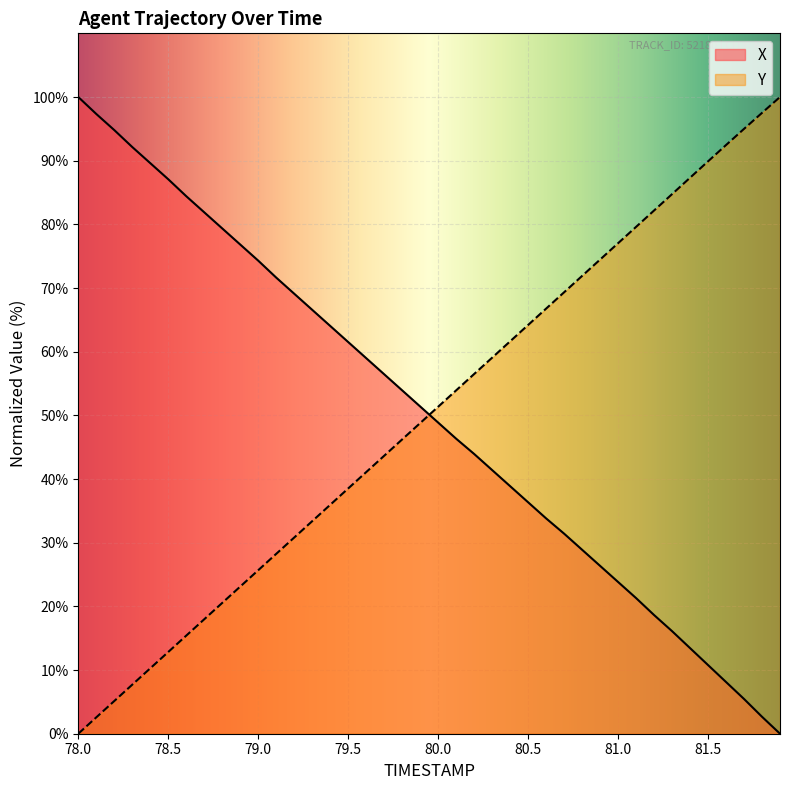

At which label does Y reach its minimum?

78.0